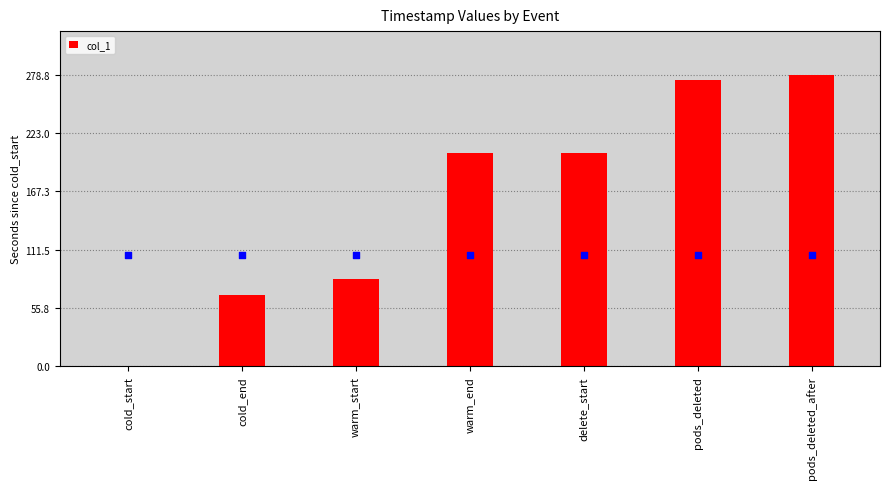

At how many categories does at least one series exceed 143?

4